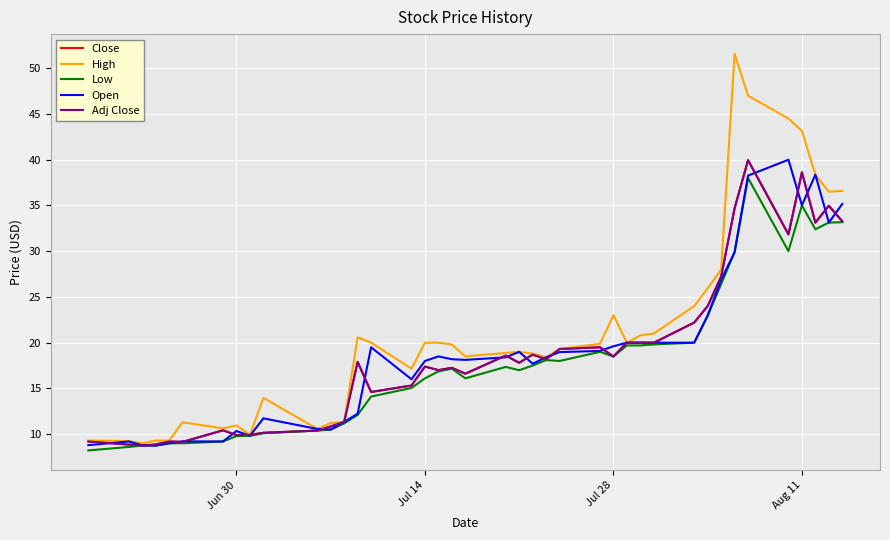

Is this an area chart (filled region under the line)?

No